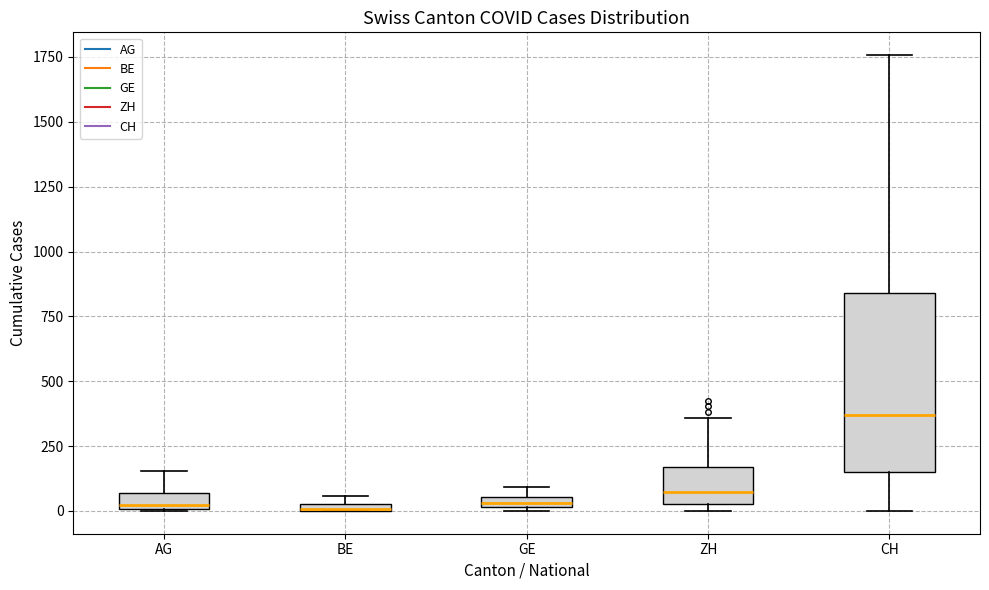

Comparing the boxes themselves (not the whiskers), which one is the tallest?

CH